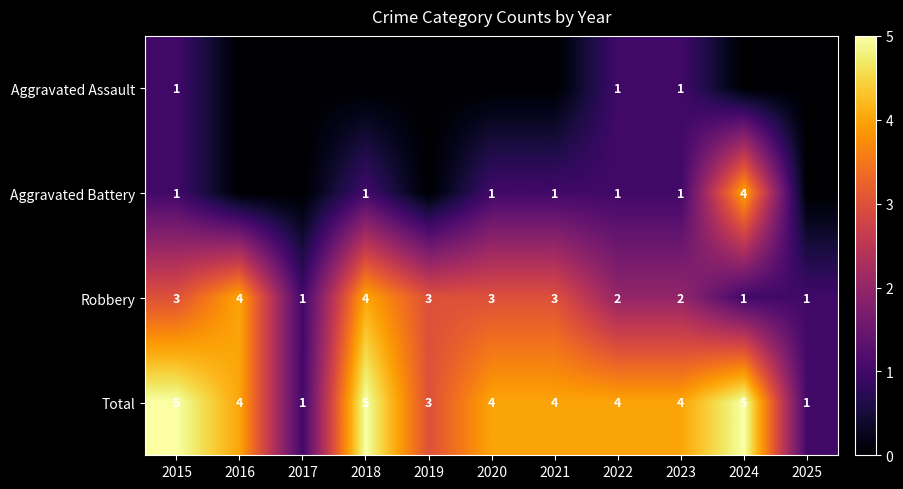

Count the Robbery values in the range 1 to 3.

9